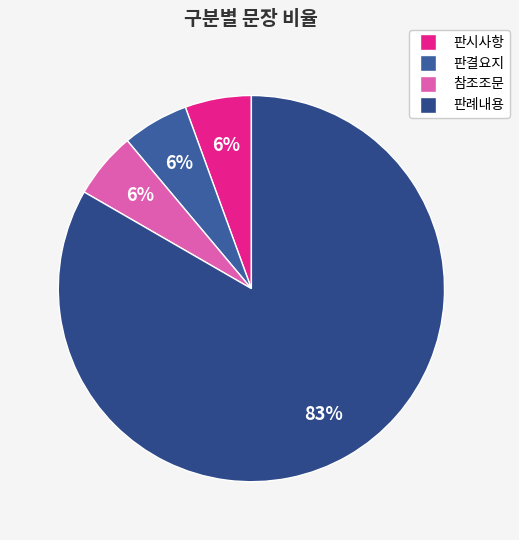

How many slices are in this pie chart?

4